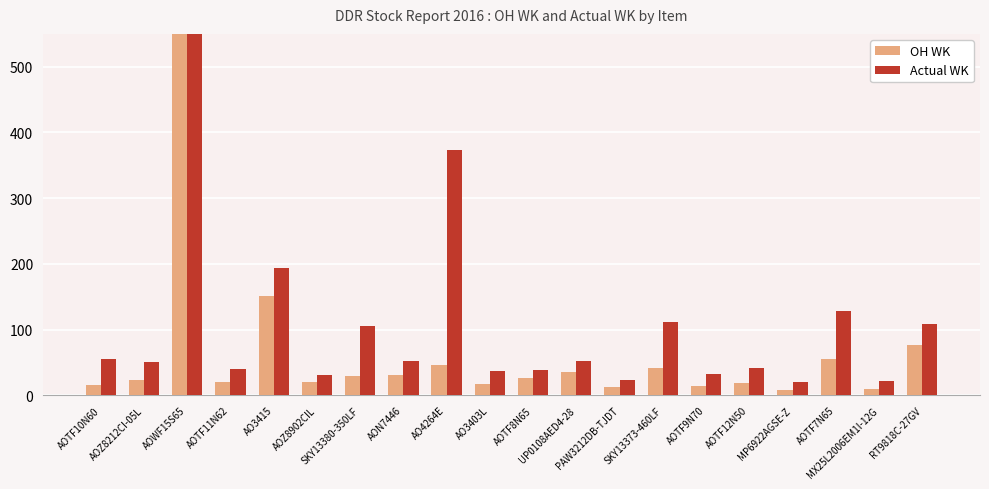

Where is OH WK nearest to the value 419?

AO3415